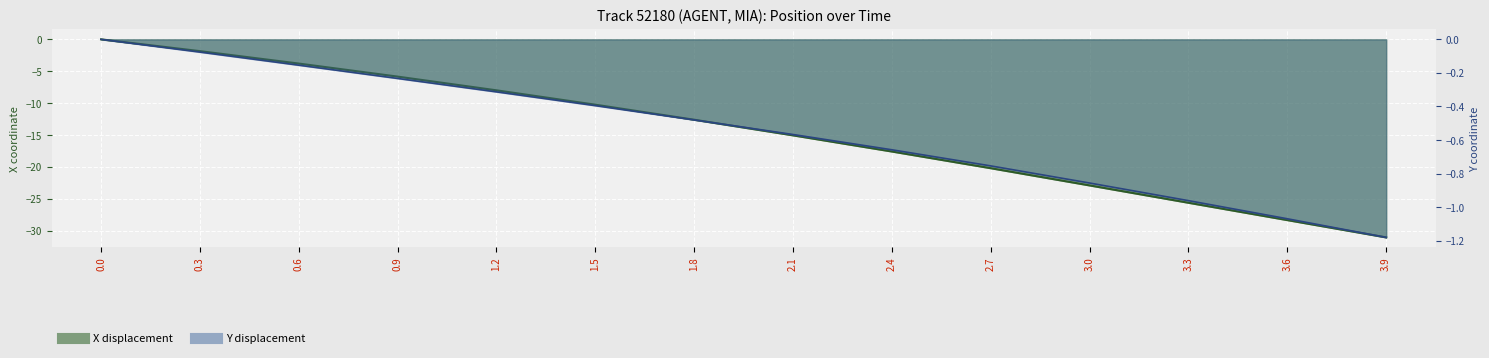

What is the difference between the second highest and second lowest values in the X series?

26.5